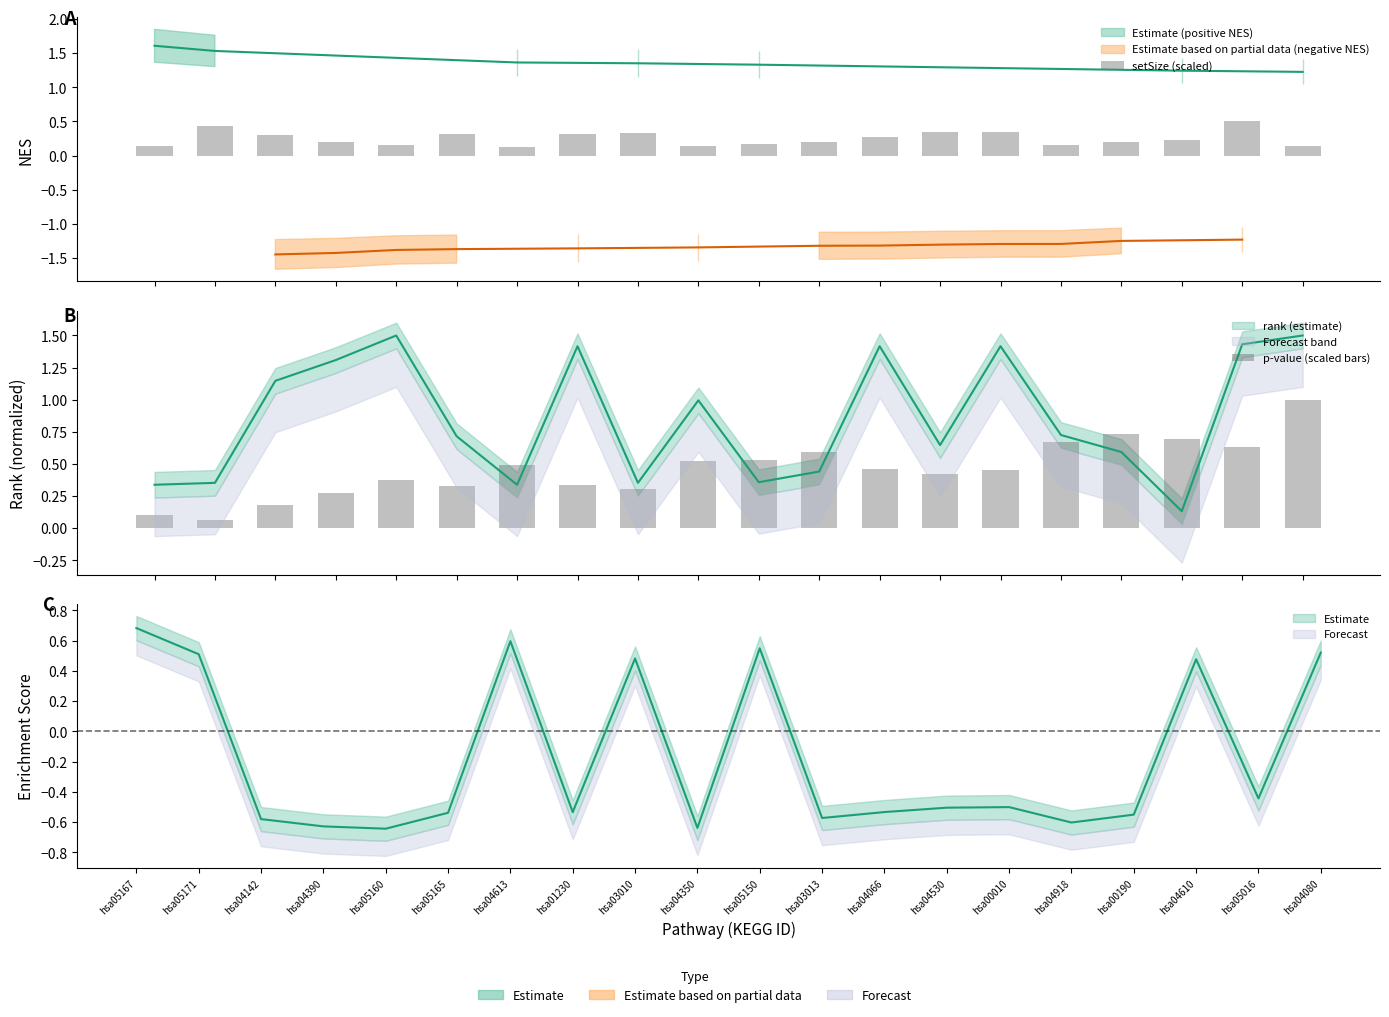

What is the spread (max minus min) of values at hsa04350?

0.4